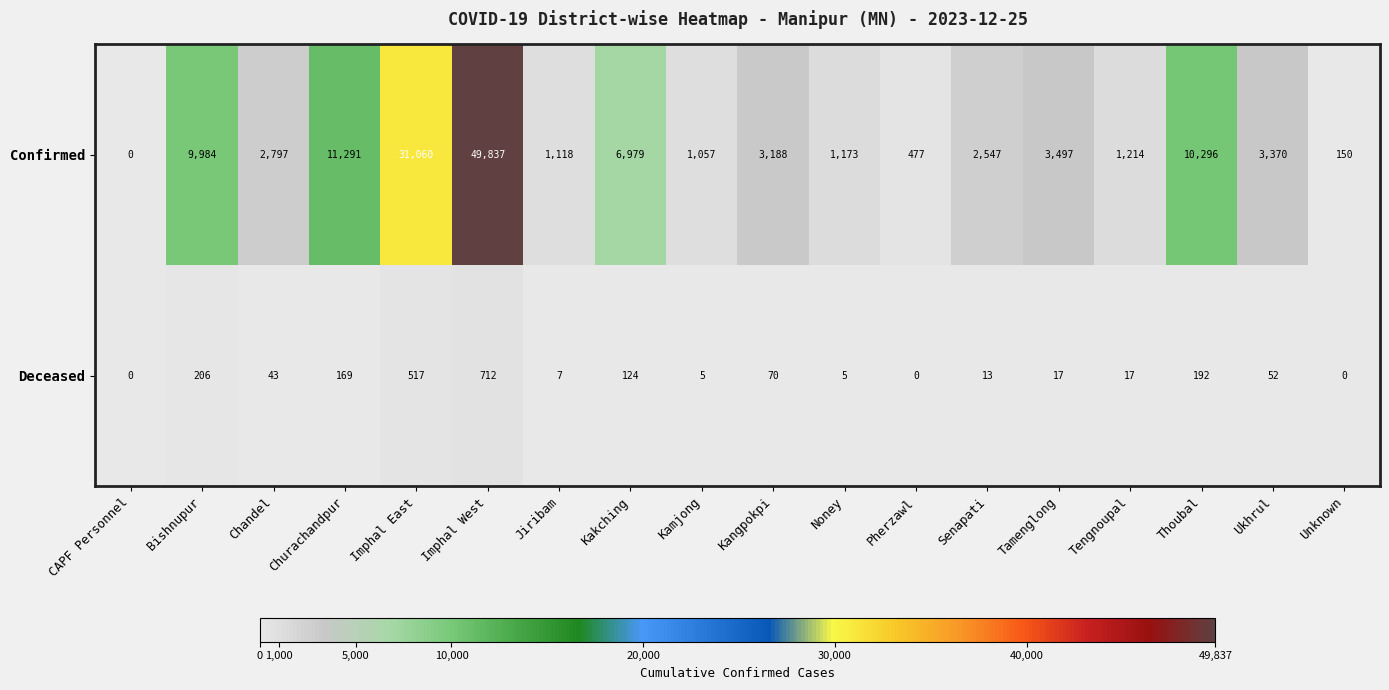

How many data points in Deceased are less than 43?

9